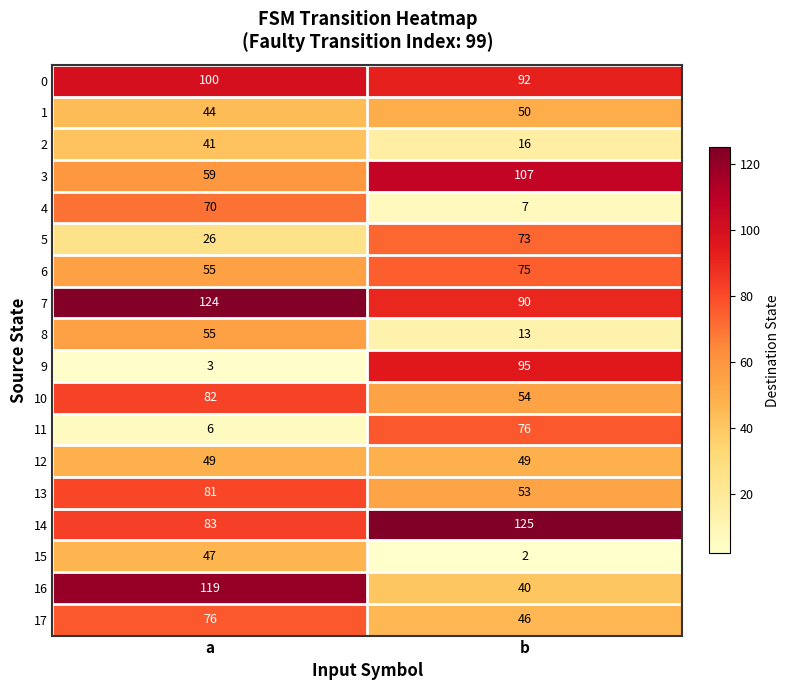

What is the difference between the 3 values at b and a?

48